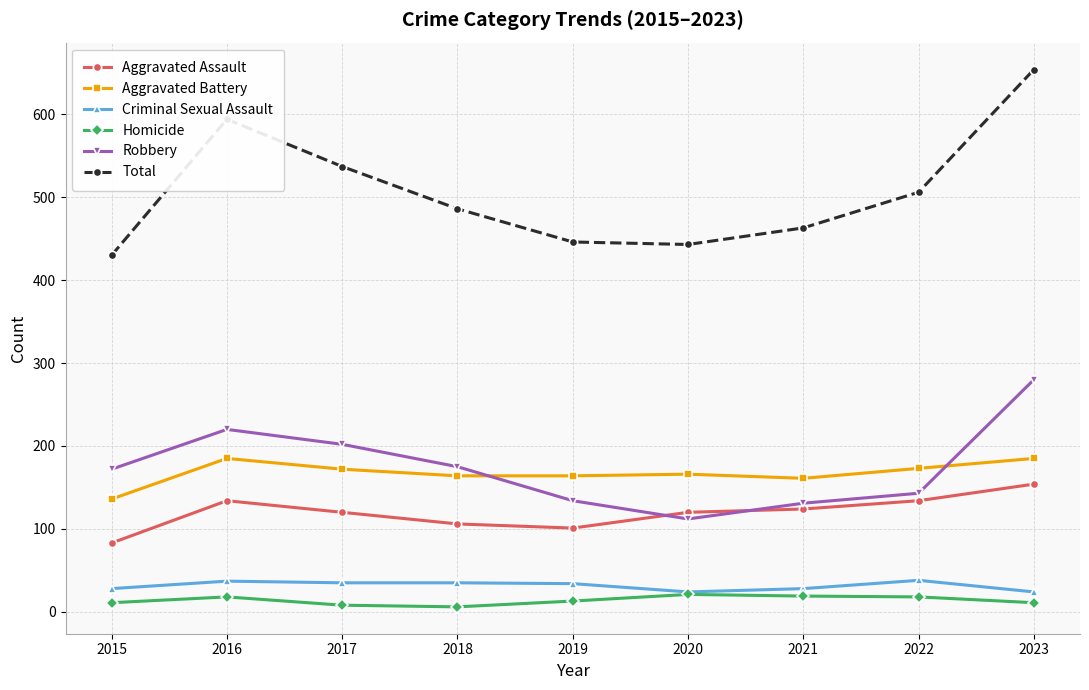

Is it true that Total equals 670 at 2020?

False